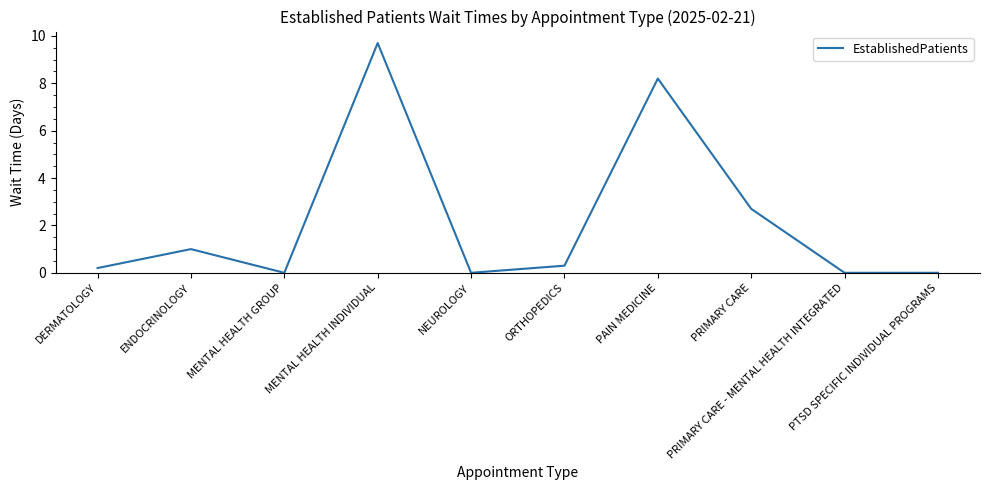

Between PAIN MEDICINE and PRIMARY CARE - MENTAL HEALTH INTEGRATED, which is larger?

PAIN MEDICINE